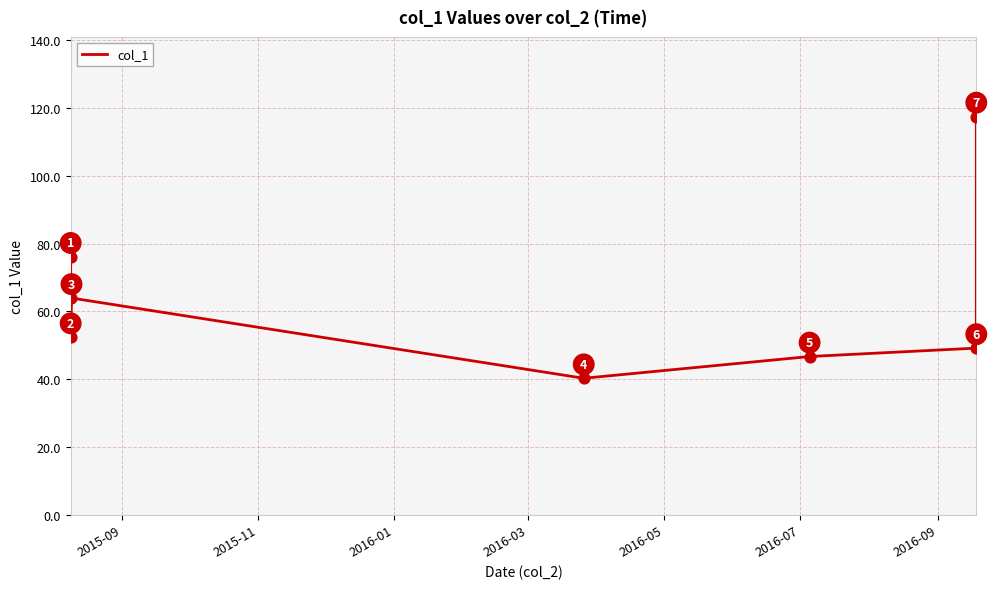

How many interior local valleys (lower than both neighbors) does the data have?

2